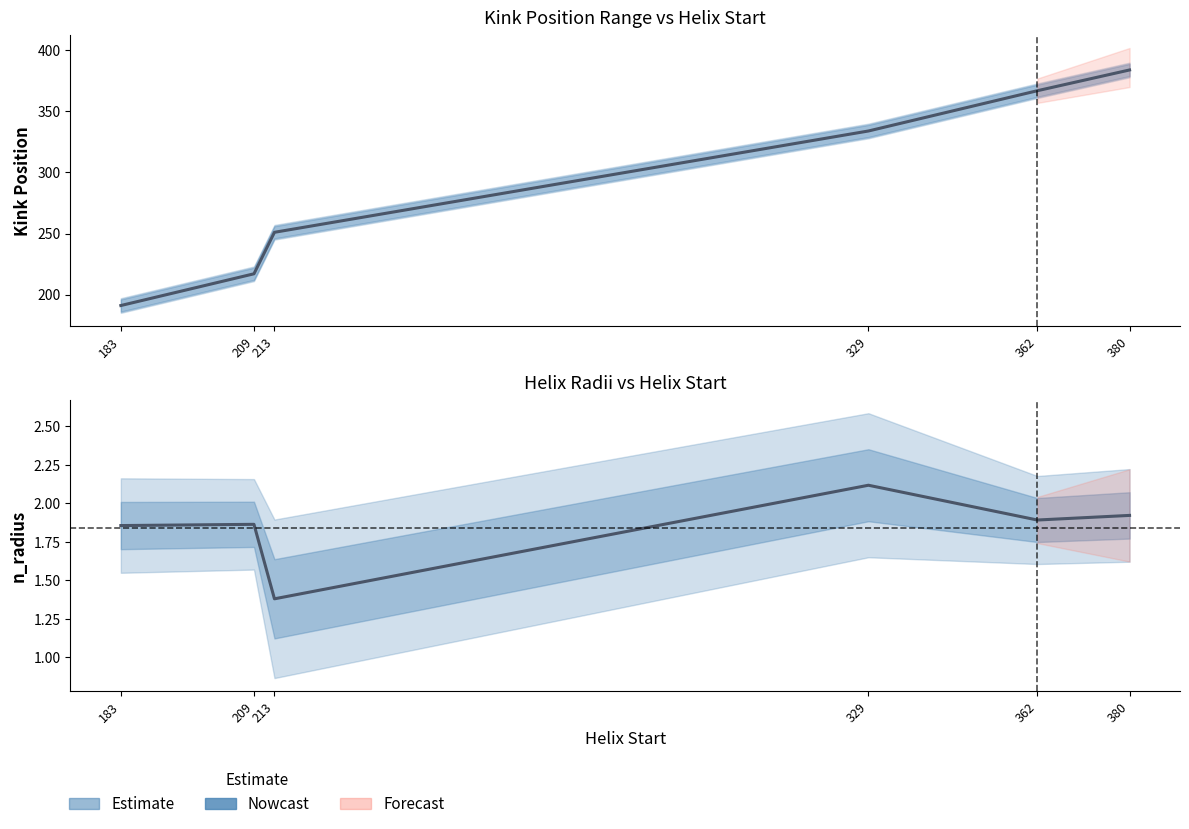

The value of Kink_Position at 380 is 384.0. True or false?

True